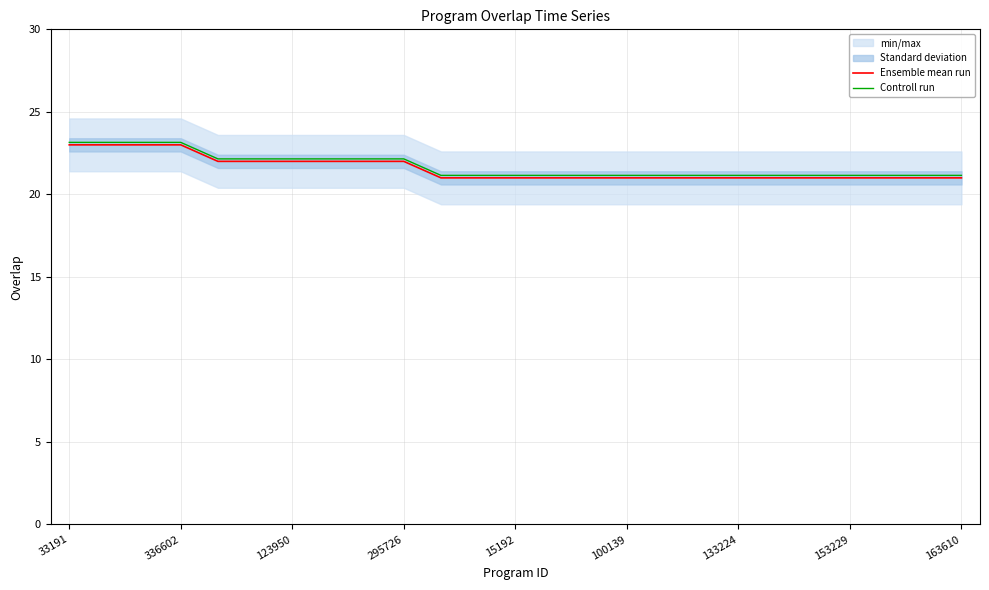

The value of Controll run at 153229 is 13.2. True or false?

False